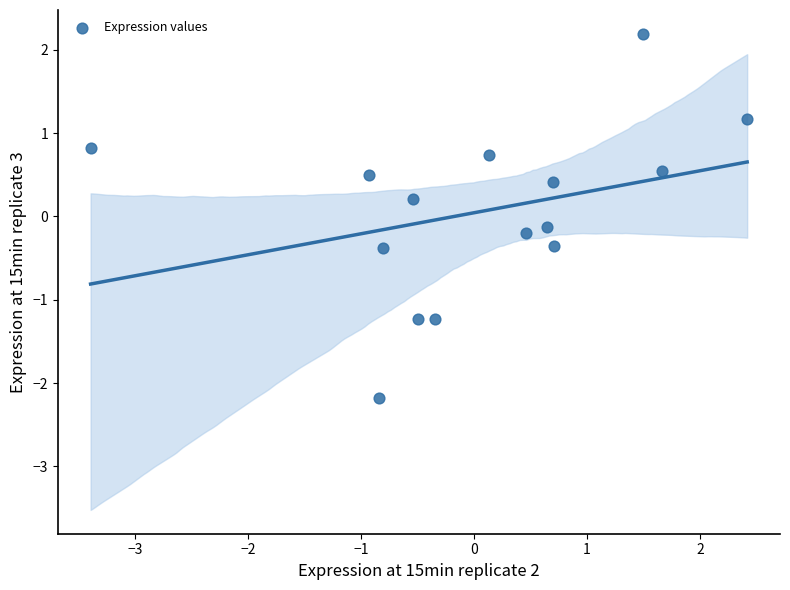

What is the range of Y values (max minus min)?

4.4